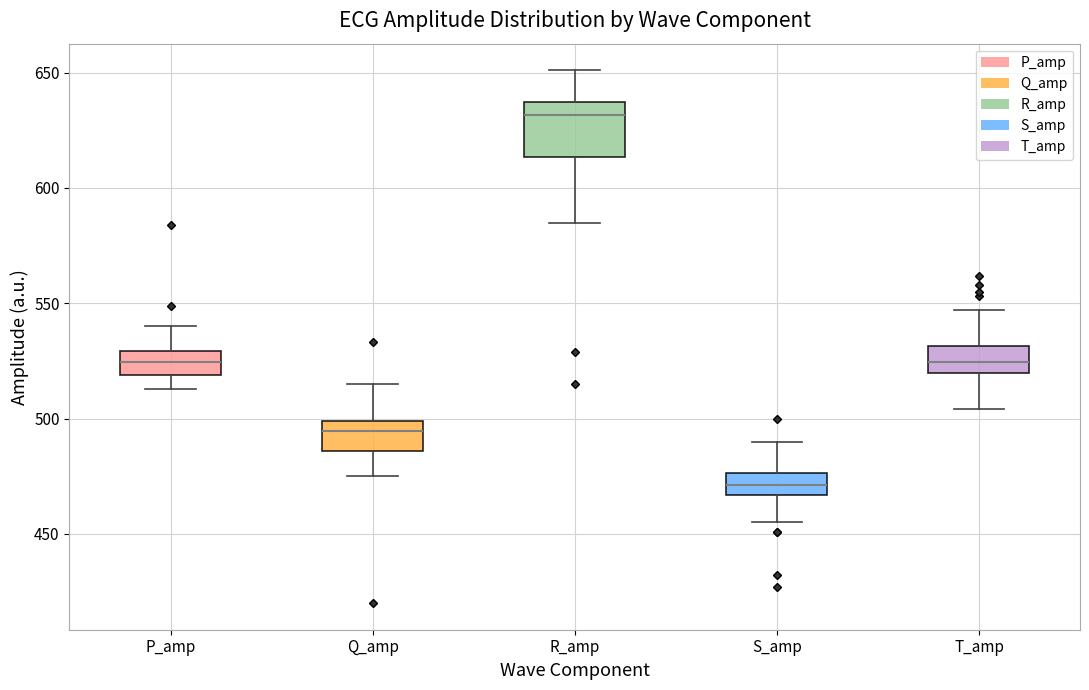

Which box has the highest median line?

R_amp